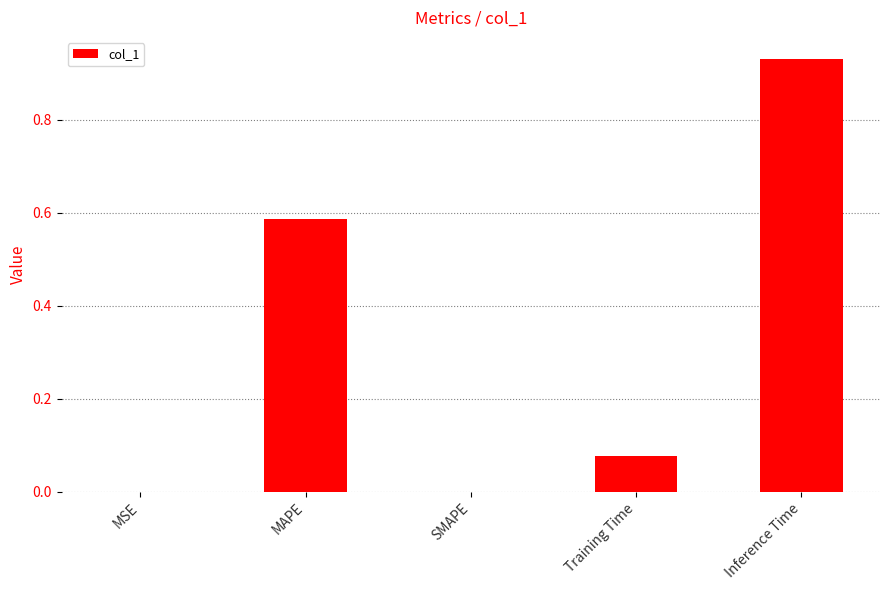

What is the average value?

0.3